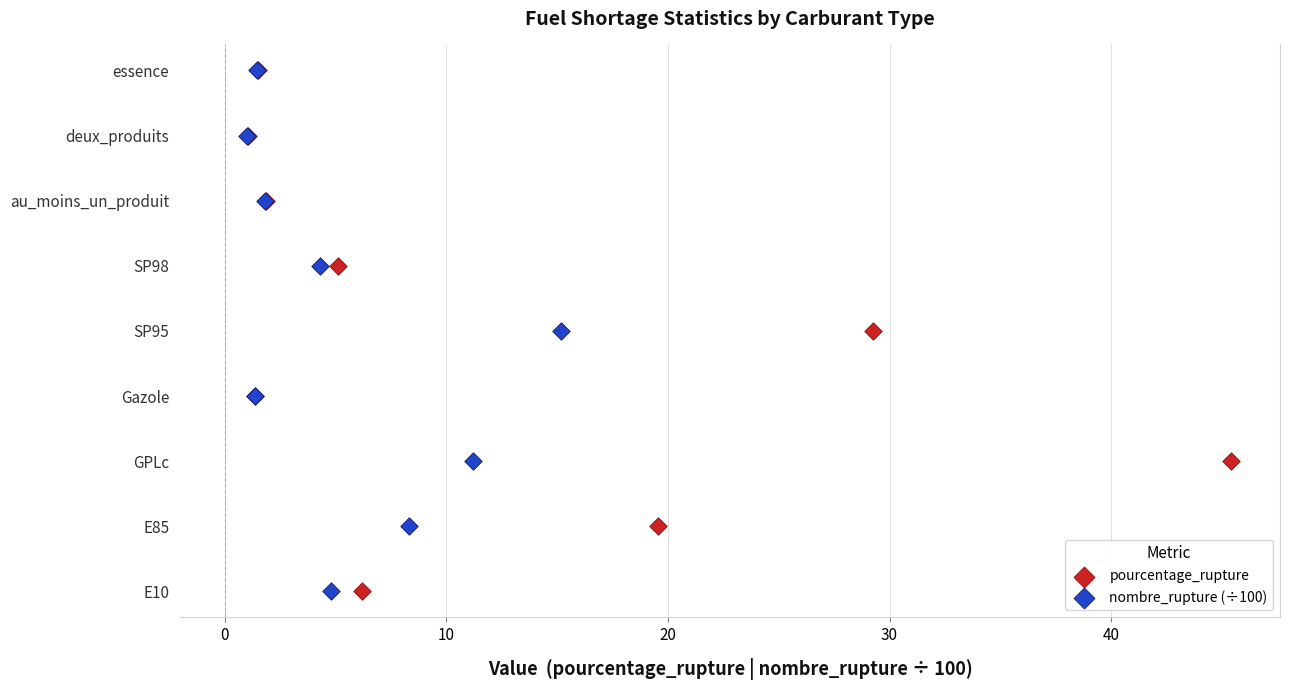

Which series reaches the minimum Y coordinate?

pourcentage_rupture